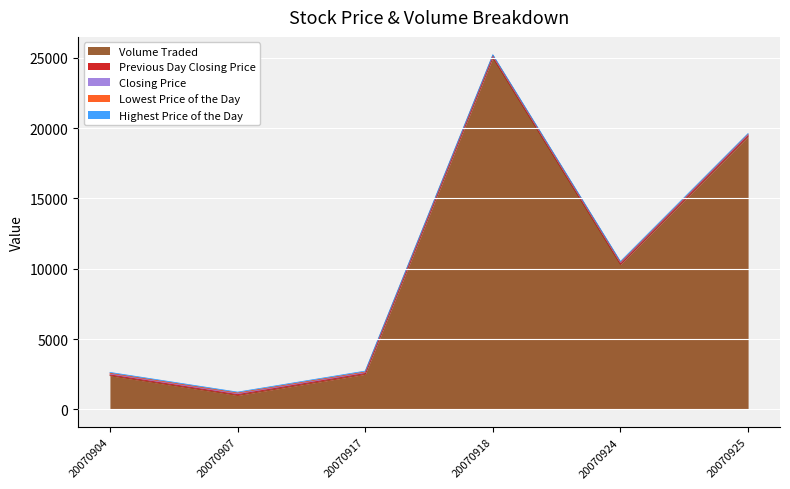

What is the lowest value of the Volume Traded series?

1000.0